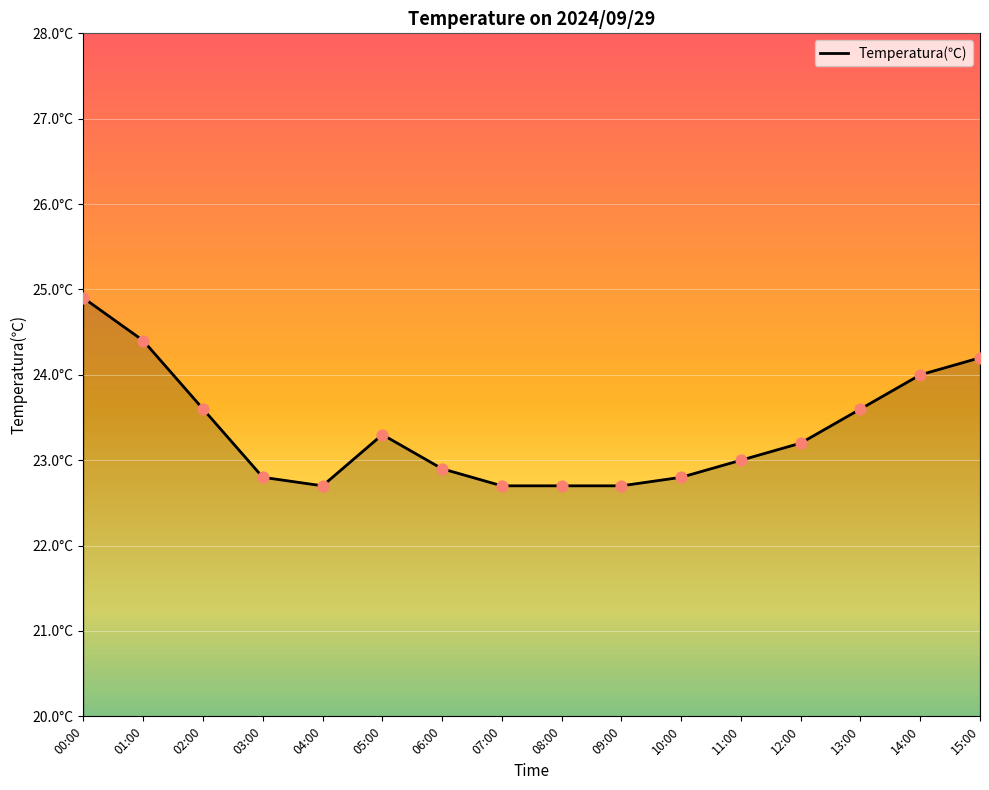

Approximately how many times larger is the value at 13:00 compared to 12:00?

1.0